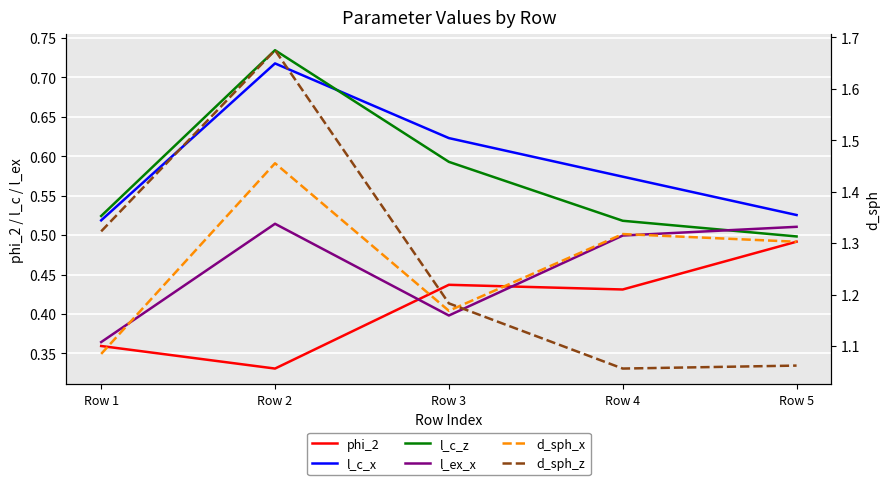

What are all the series names shown in the legend?

phi_2, l_c_x, l_c_z, l_ex_x, d_sph_x, d_sph_z